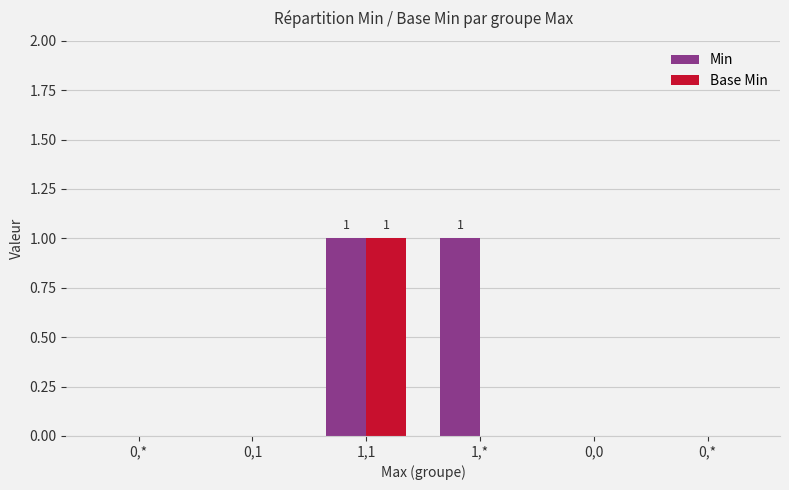

Rank the series by their maximum value, from highest to lowest.

Min, Base Min